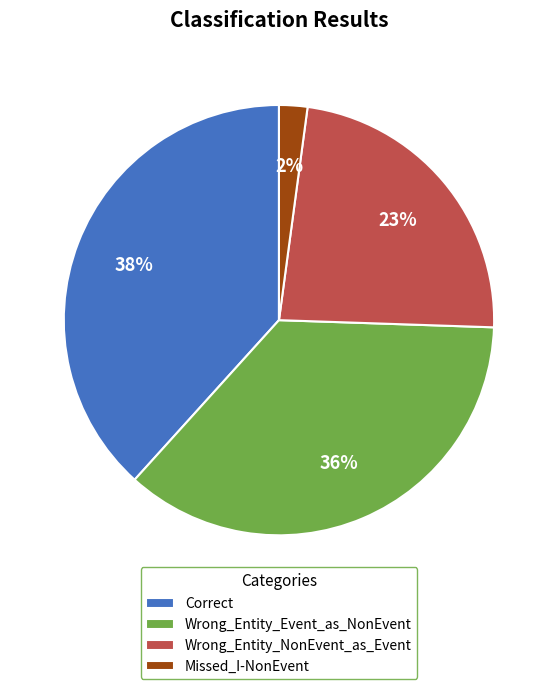

To the nearest percent, what is the combined percentage of Wrong_Entity_NonEvent_as_Event and Wrong_Entity_Event_as_NonEvent?

60%